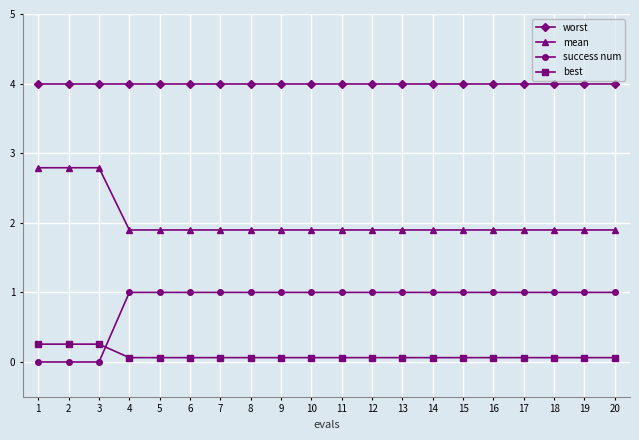

What is the value of the best point at the 13th from the left?

0.1